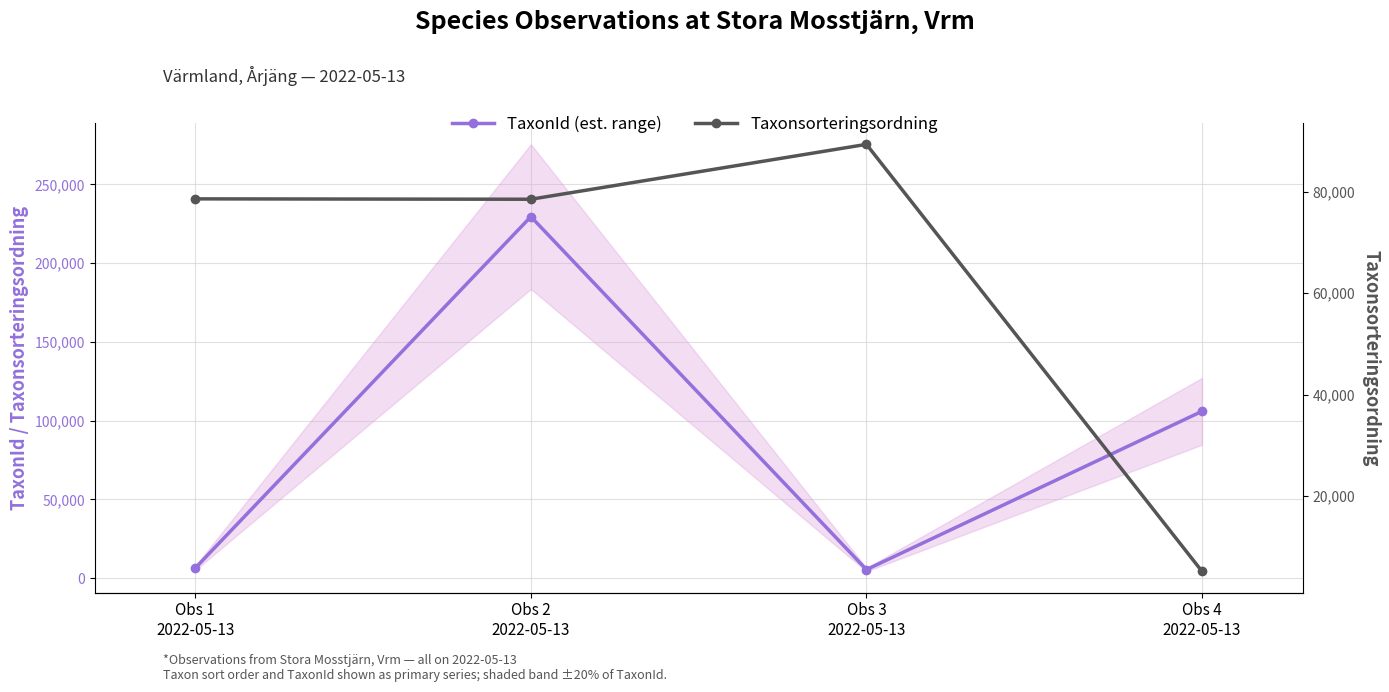

How many interior local valleys does the Taxonsorteringsordning series have?

1